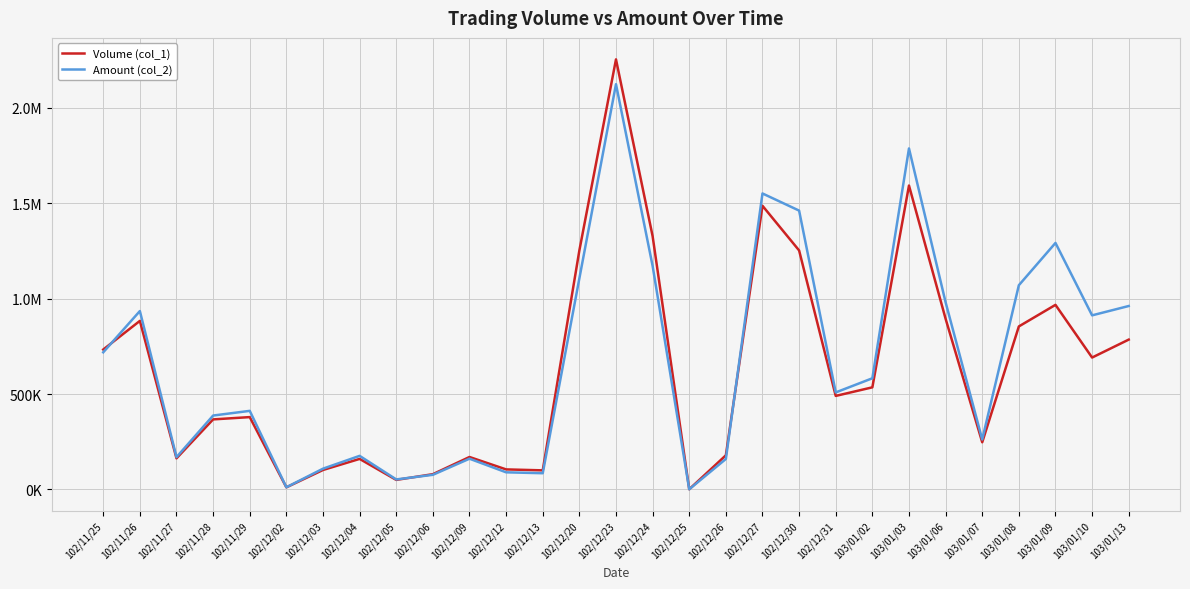

What is the approximate value of Amount (col_2) at 102/12/20, to the nearest 100?

1105500